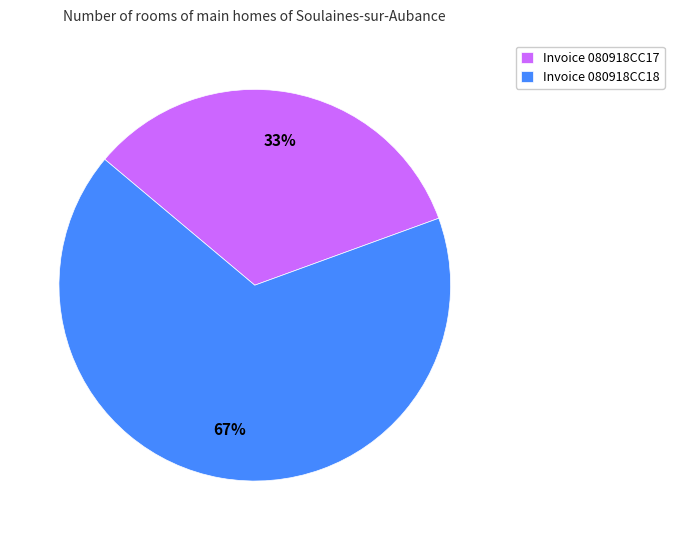

To the nearest percent, what is the average slice percentage?

50%